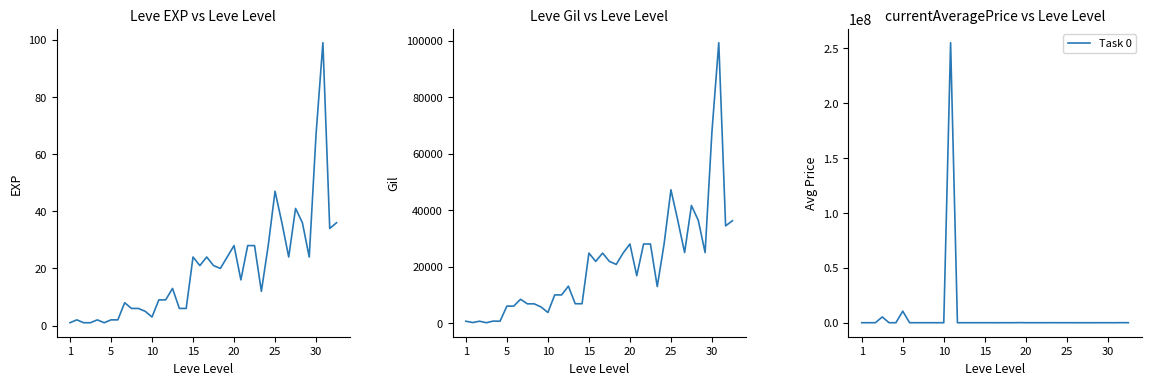

True or false: Leve EXP and Leve Gil intersect in this chart.

False